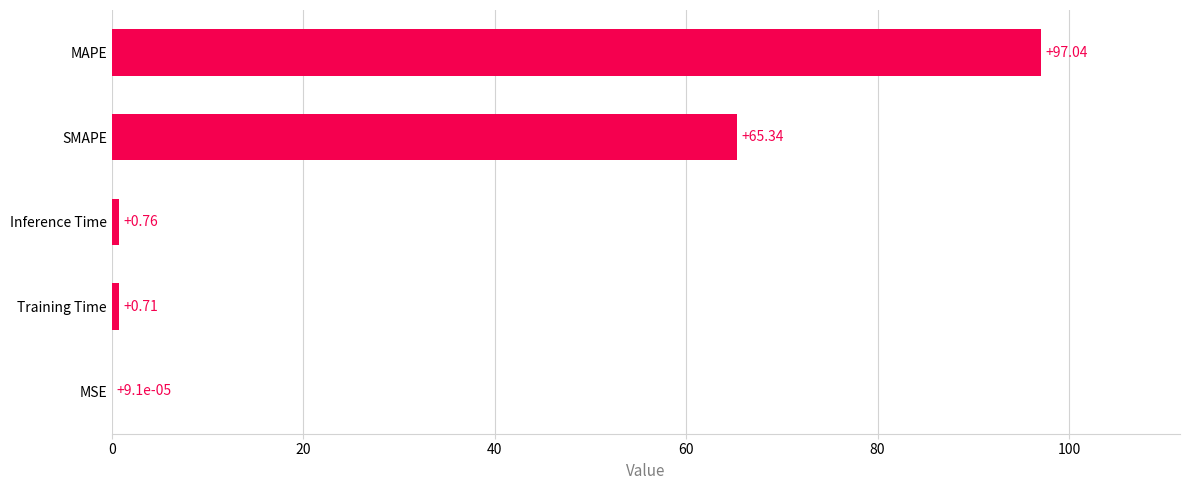

What is the sum of the values at MSE and MAPE?

97.0